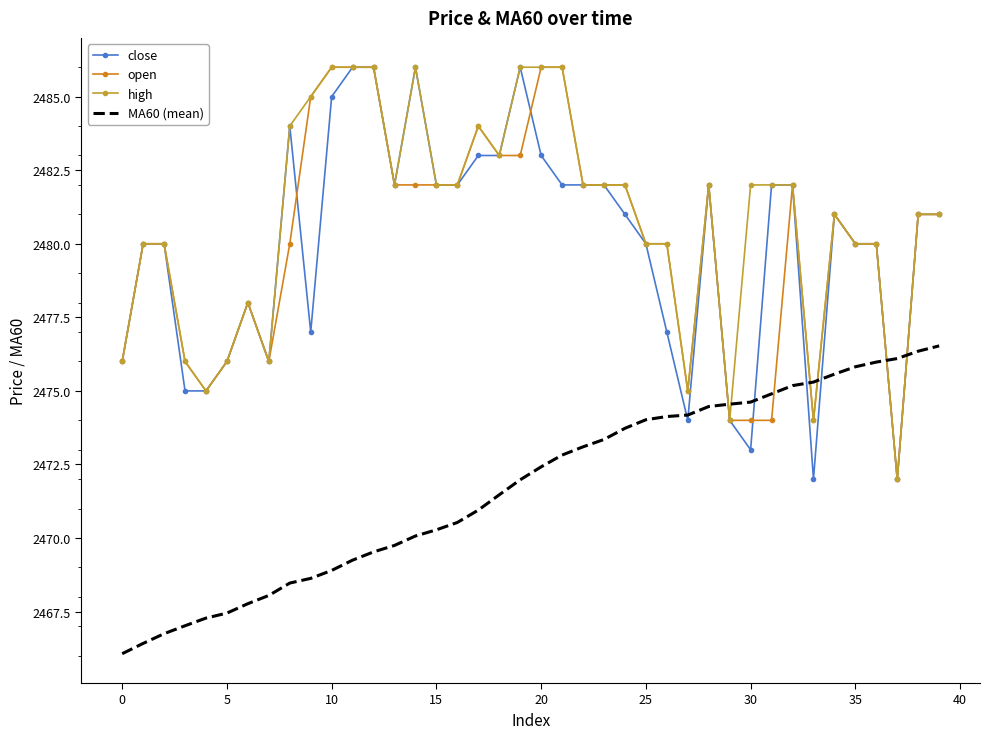

What is the maximum value for high?

2486.0